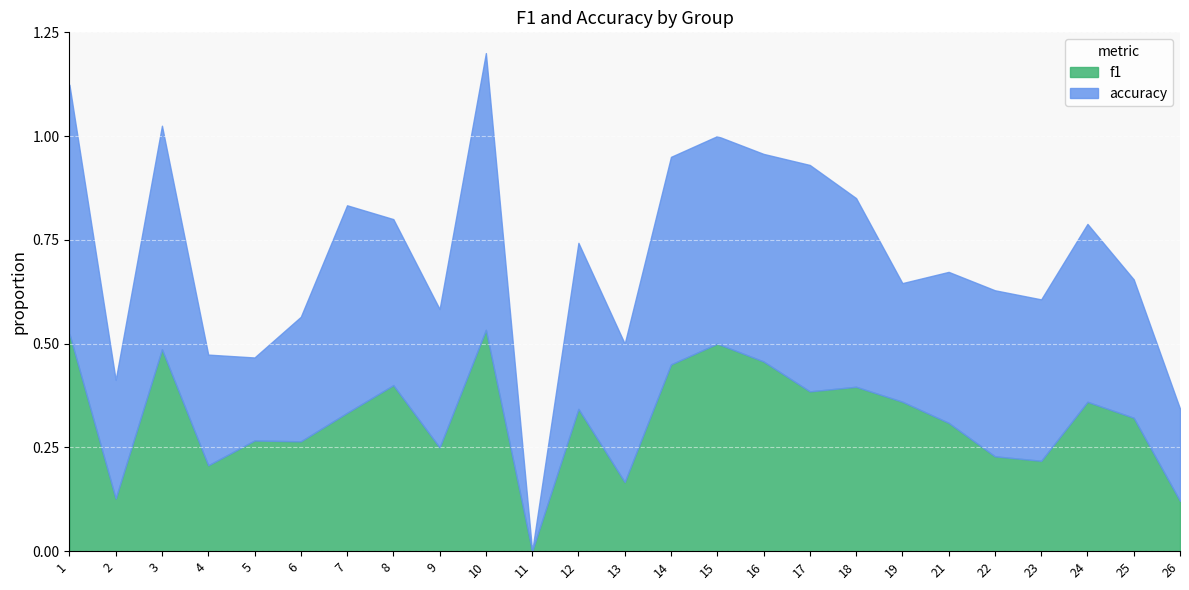

What is the spread (max minus min) of values at 23?

0.2